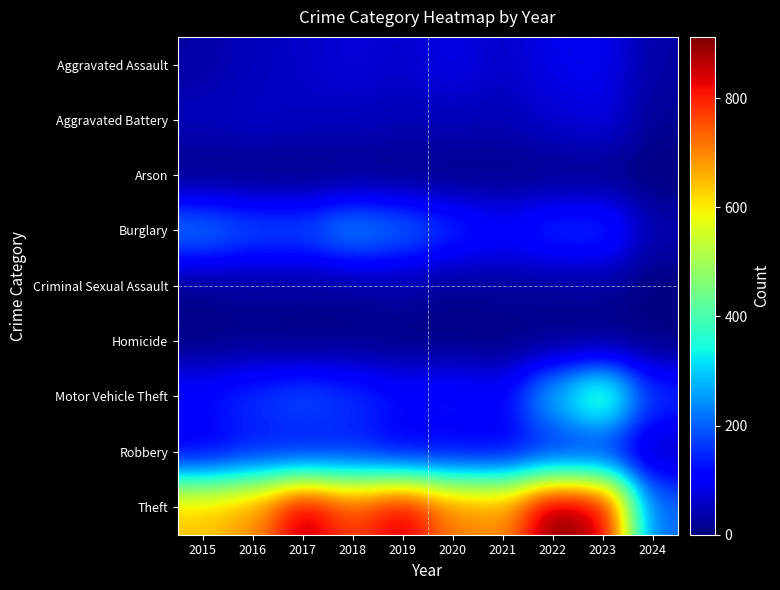

Reading left to right, what are all the values shown in this chart?

Aggravated Assault: 2015=31	2016=50	2017=59	2018=72	2019=61	2020=87	2021=58	2022=89	2023=93	2024=31
Aggravated Battery: 2015=50	2016=60	2017=54	2018=52	2019=45	2020=48	2021=43	2022=66	2023=83	2024=17
Arson: 2015=3	2016=3	2017=1	2018=6	2019=5	2020=4	2021=6	2022=7	2023=6	2024=1
Burglary: 2015=236	2016=194	2017=192	2018=257	2019=221	2020=163	2021=117	2022=163	2023=168	2024=40
Criminal Sexual Assault: 2015=13	2016=20	2017=19	2018=20	2019=29	2020=12	2021=23	2022=18	2023=21	2024=2
Homicide: 2015=4	2016=8	2017=2	2018=5	2019=3	2020=6	2021=2	2022=6	2023=4	2024=2
Motor Vehicle Theft: 2015=125	2016=163	2017=191	2018=164	2019=125	2020=134	2021=113	2022=291	2023=443	2024=162
Robbery: 2015=87	2016=123	2017=115	2018=130	2019=89	2020=94	2021=95	2022=125	2023=128	2024=48
Theft: 2015=641	2016=689	2017=873	2018=767	2019=855	2020=713	2021=691	2022=912	2023=864	2024=208